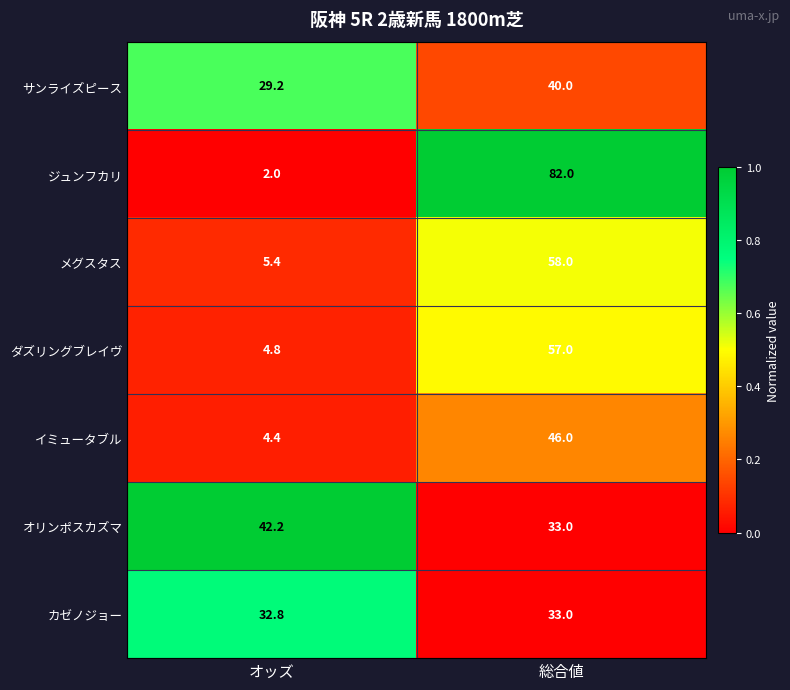

Which series has the largest total across all categories?

ジュンフカリ